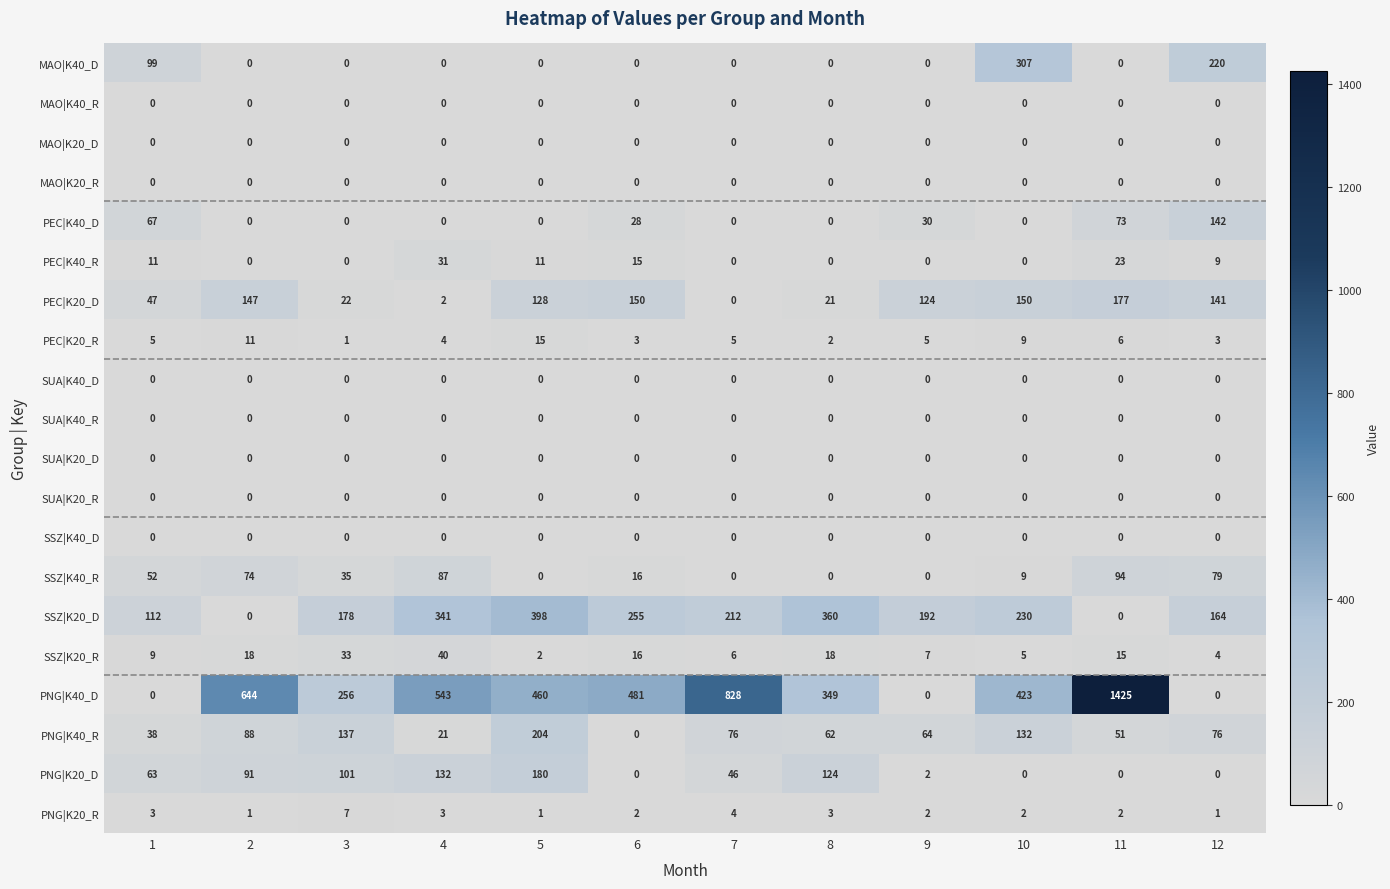

Count the PEC|K40_R values in the range 0 to 15.

10